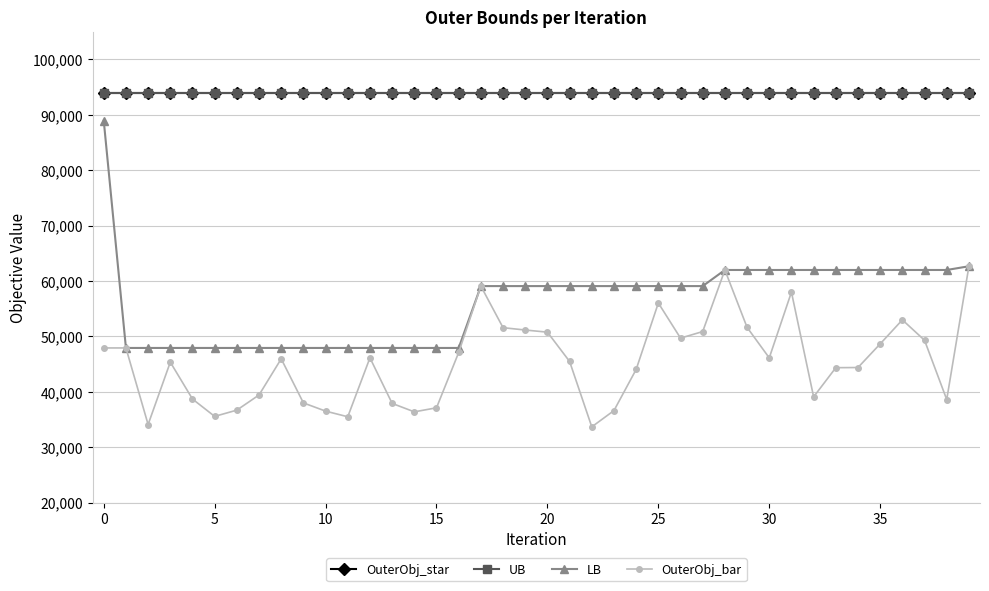

Rank the series by their maximum value, from highest to lowest.

OuterObj_star, UB, LB, OuterObj_bar